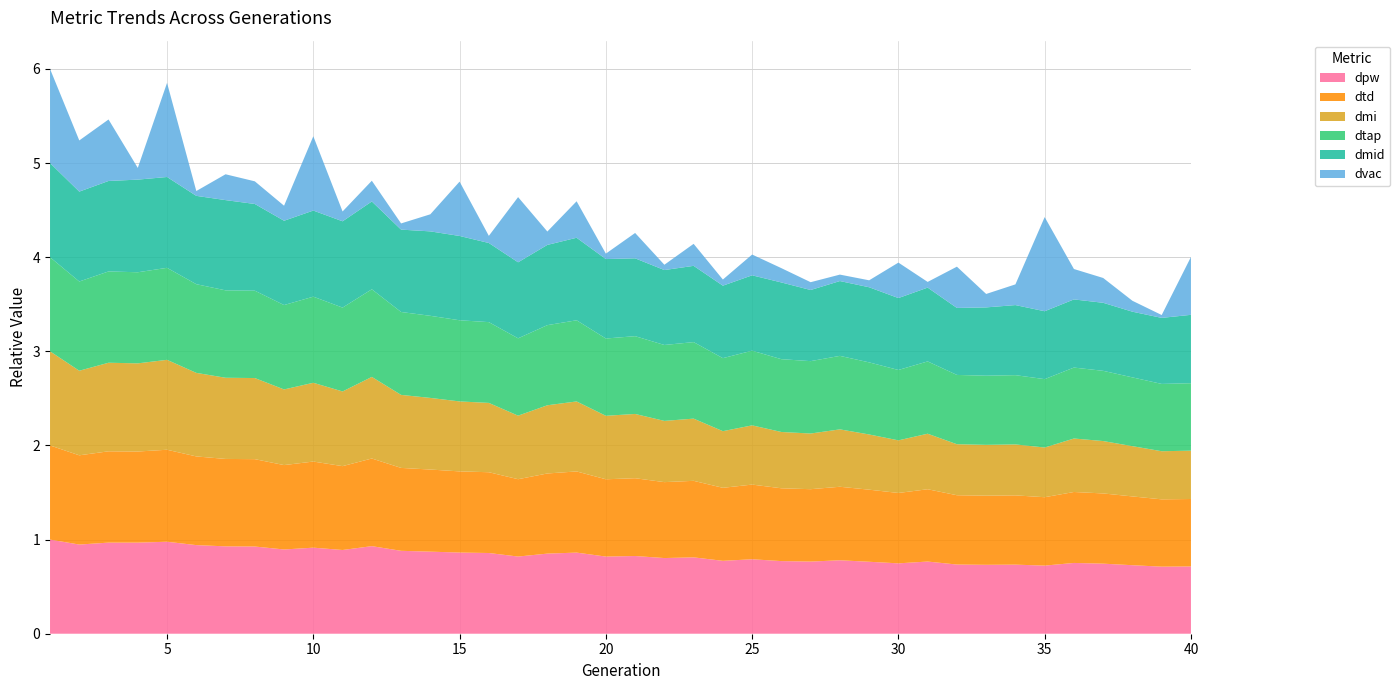

Which series changed the most between 20 and 40?

dvac